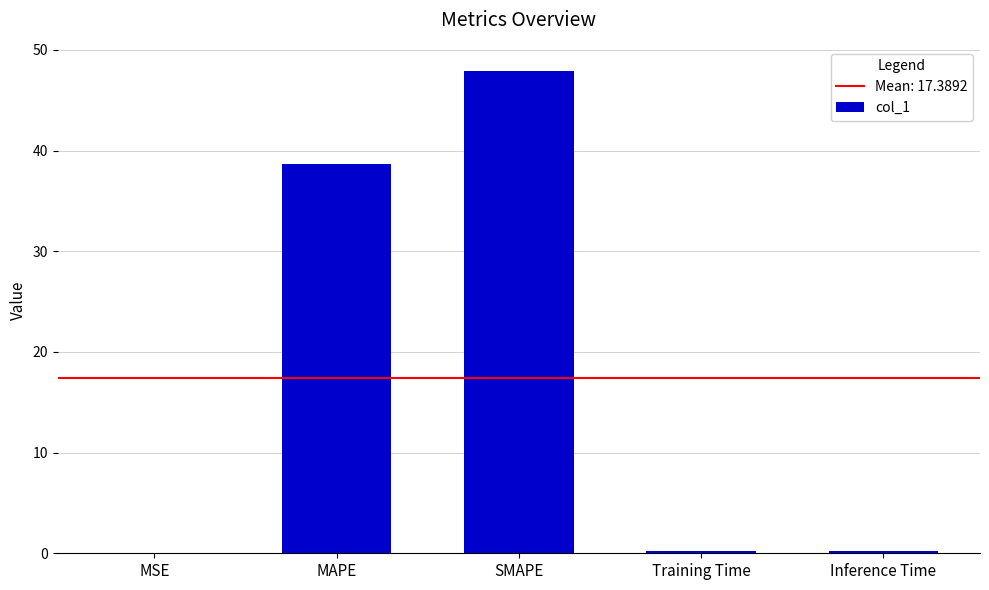

What is the sum of all values?

86.9